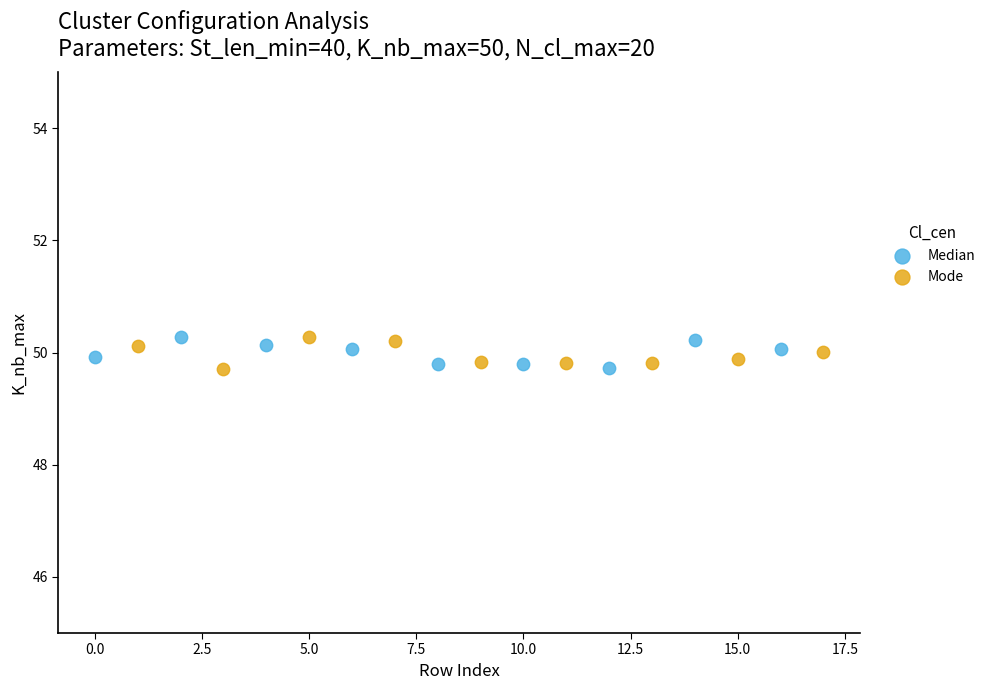

What are all the series names shown in the legend?

Median, Mode